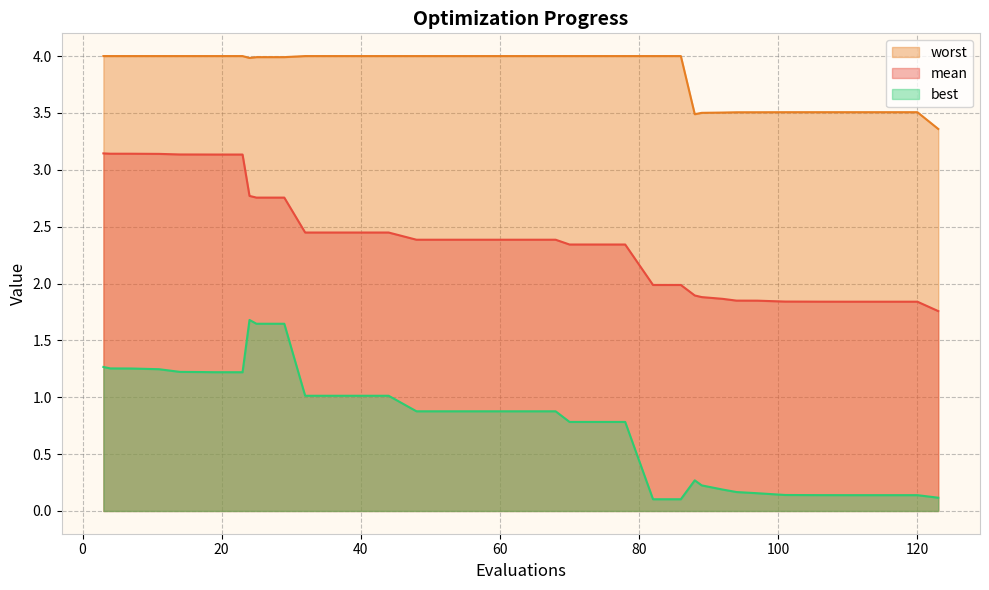

What is the difference between the maximum and minimum values in the worst series?

0.6